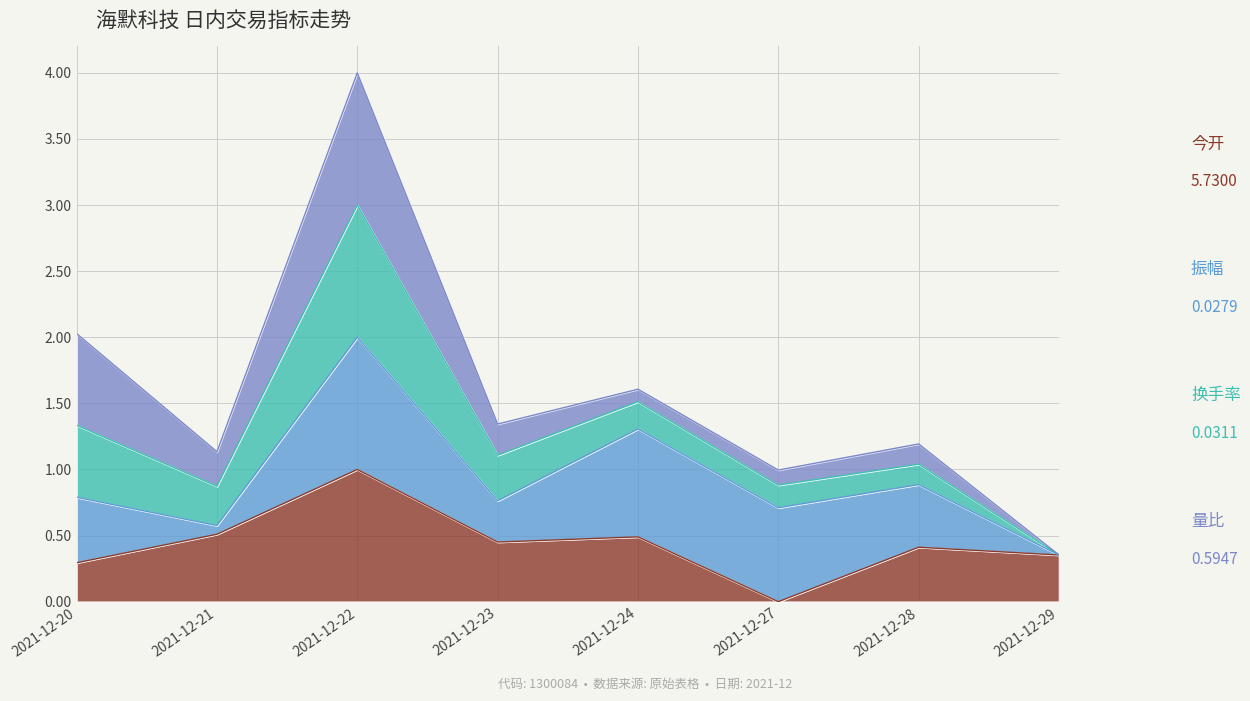

What is the total value across all series at 2021-12-28?

1.2